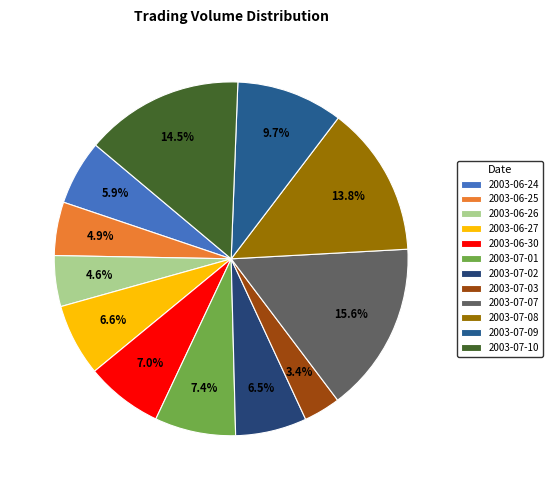

The 2003-06-24 slice represents 1% of the pie. True or false?

False